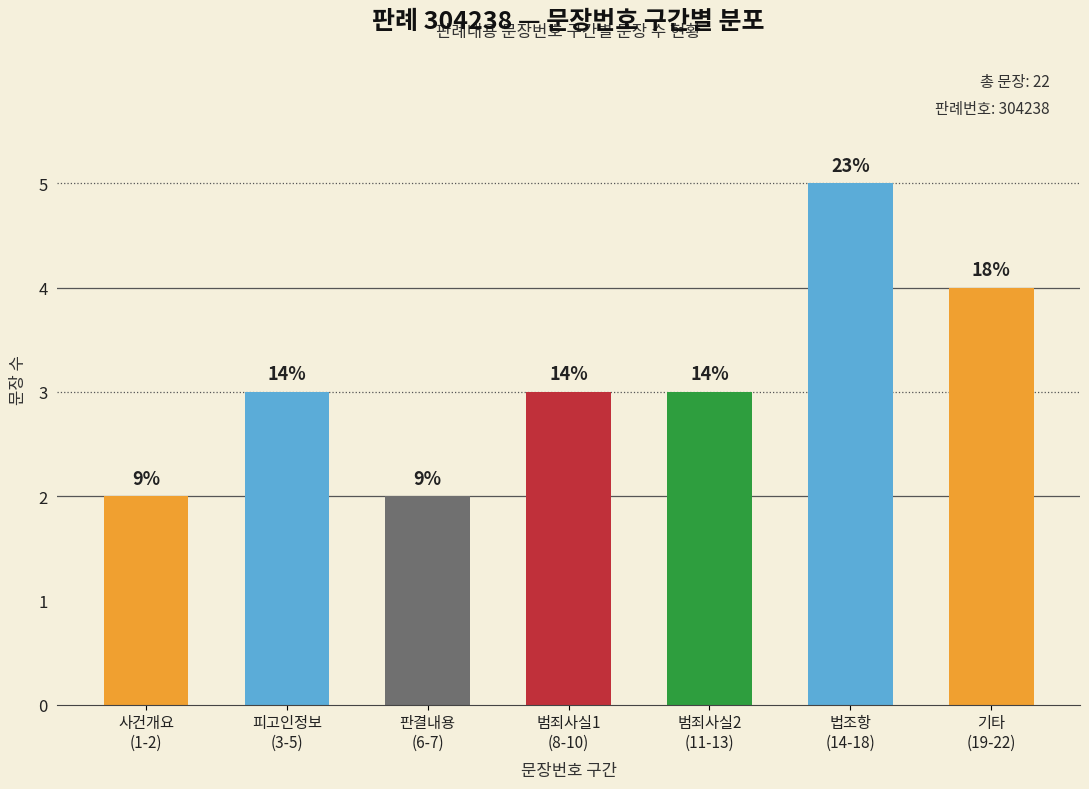

What is the difference between the maximum and minimum values?

3